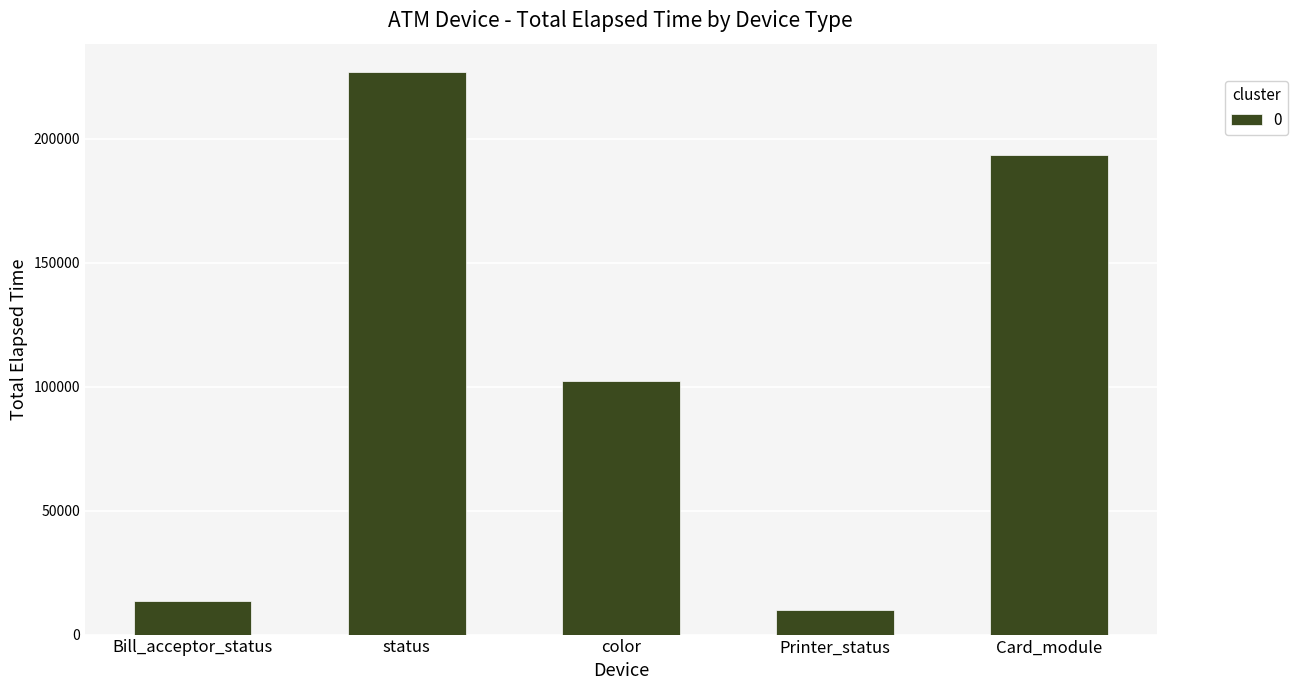

Which label corresponds to the largest value in the chart?

status